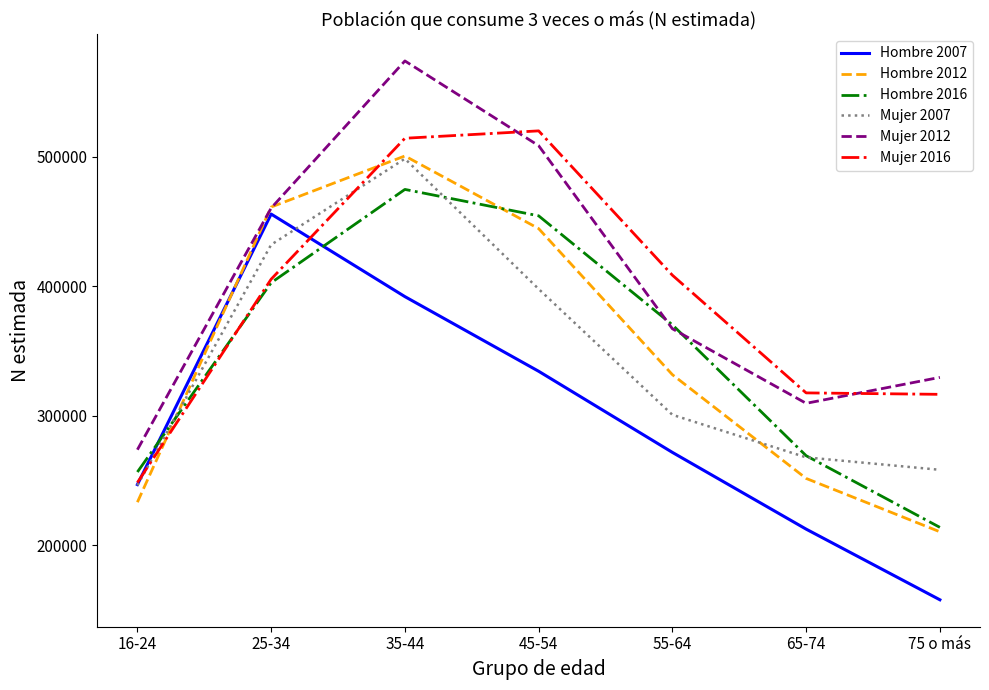

The value of Mujer 2016 at 25-34 is 405438. True or false?

True